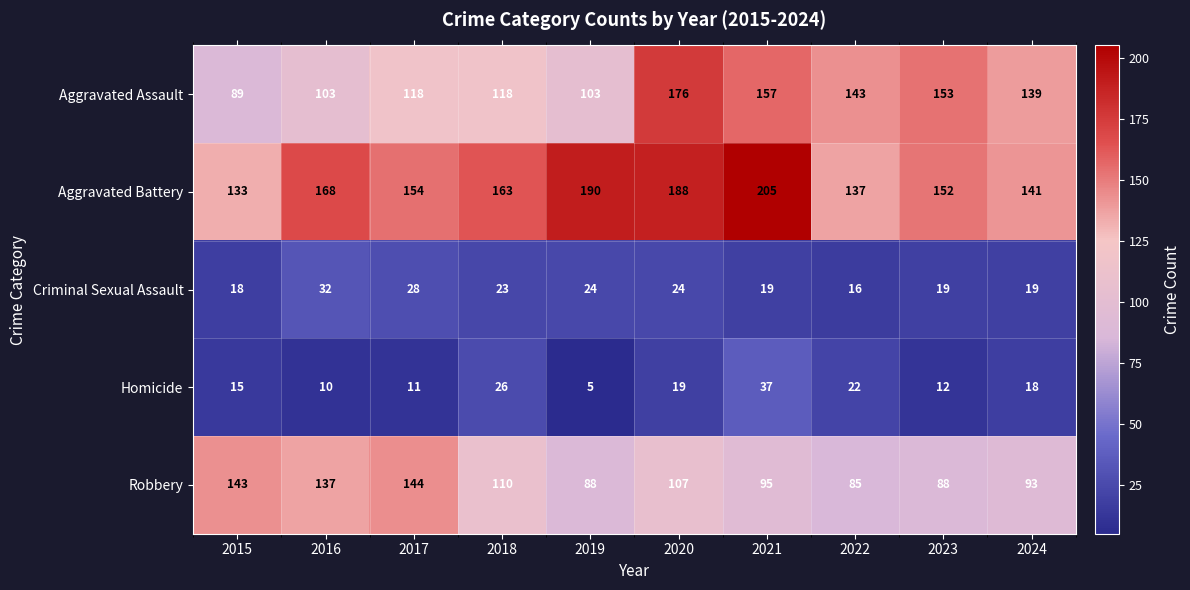

Rank the series at 2018 from lowest to highest value.

Criminal Sexual Assault, Homicide, Robbery, Aggravated Assault, Aggravated Battery